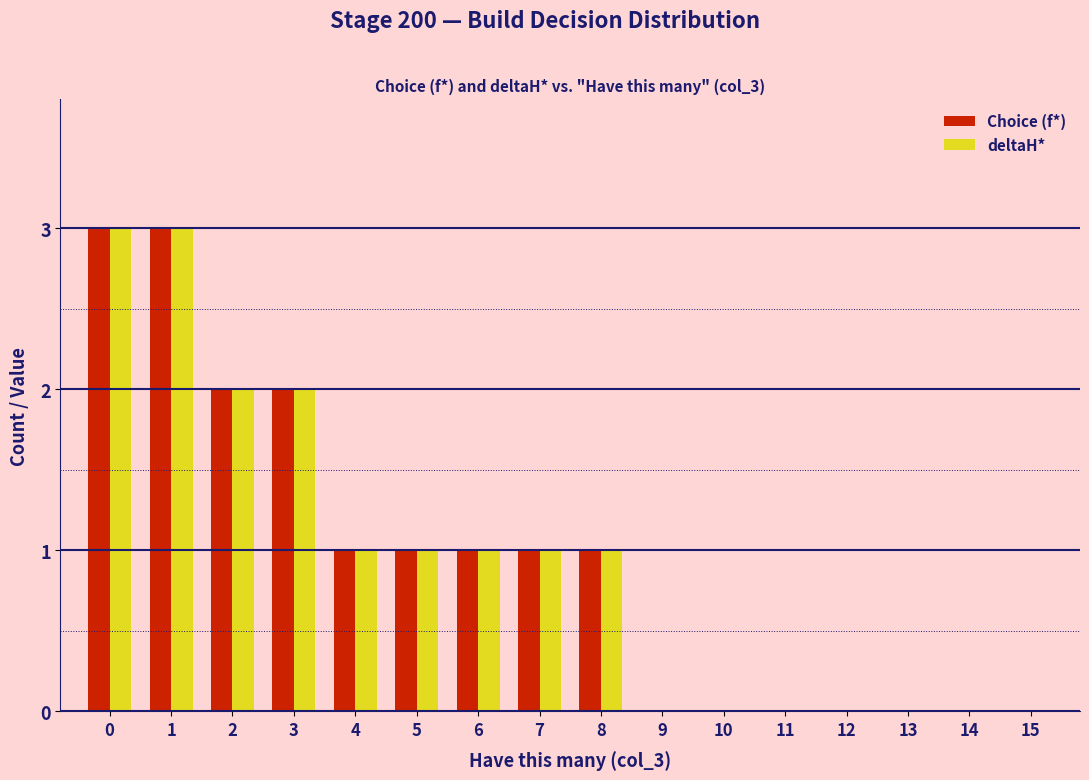

Is the value of Choice (f*) at 9 greater than the value of deltaH* at 6?

No